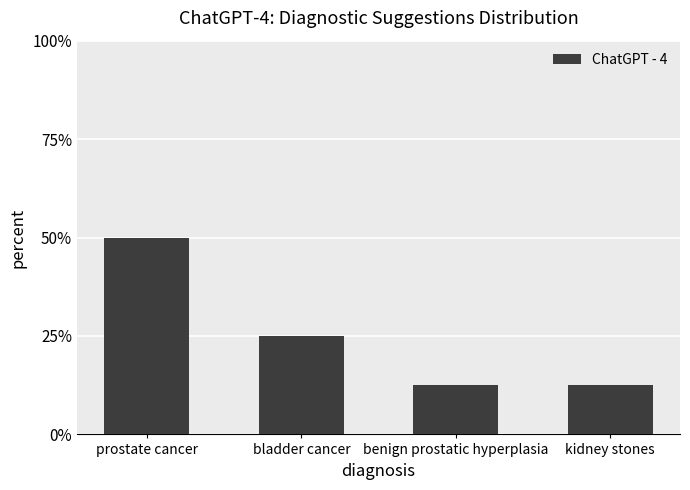

Is it true that the value at benign prostatic hyperplasia is 12.5?

True